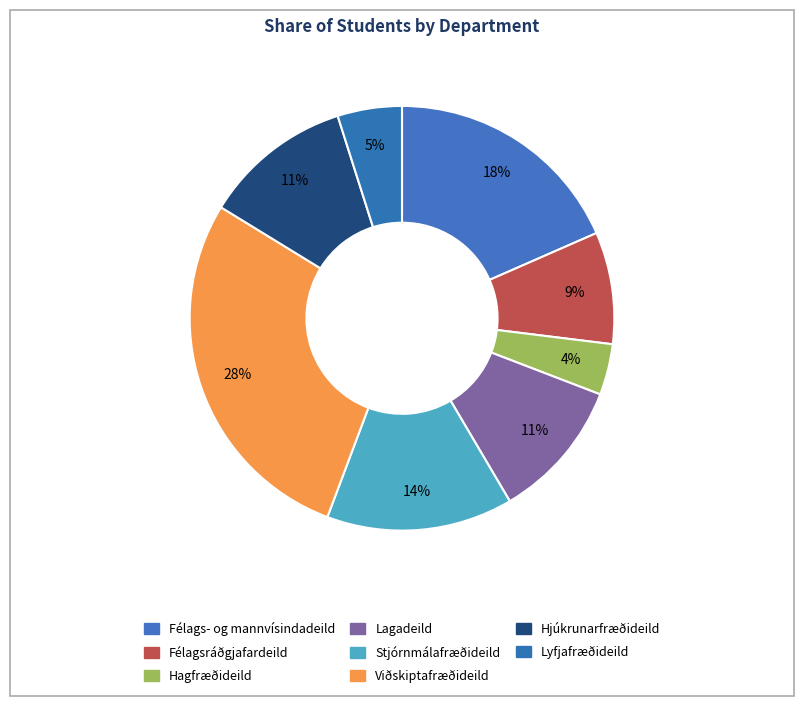

Is Hagfræðideild the majority of the pie?

No